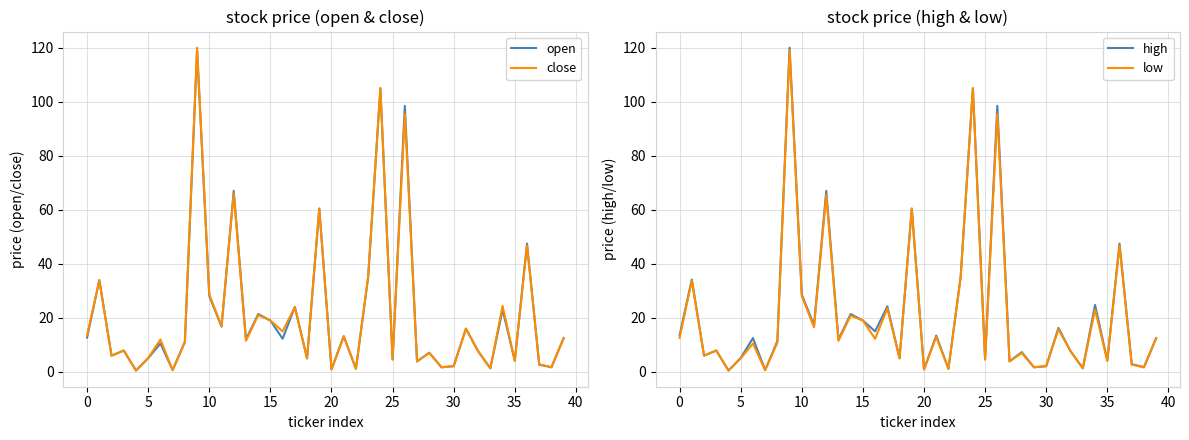

The low series shows 8.0 at 20. True or false?

False